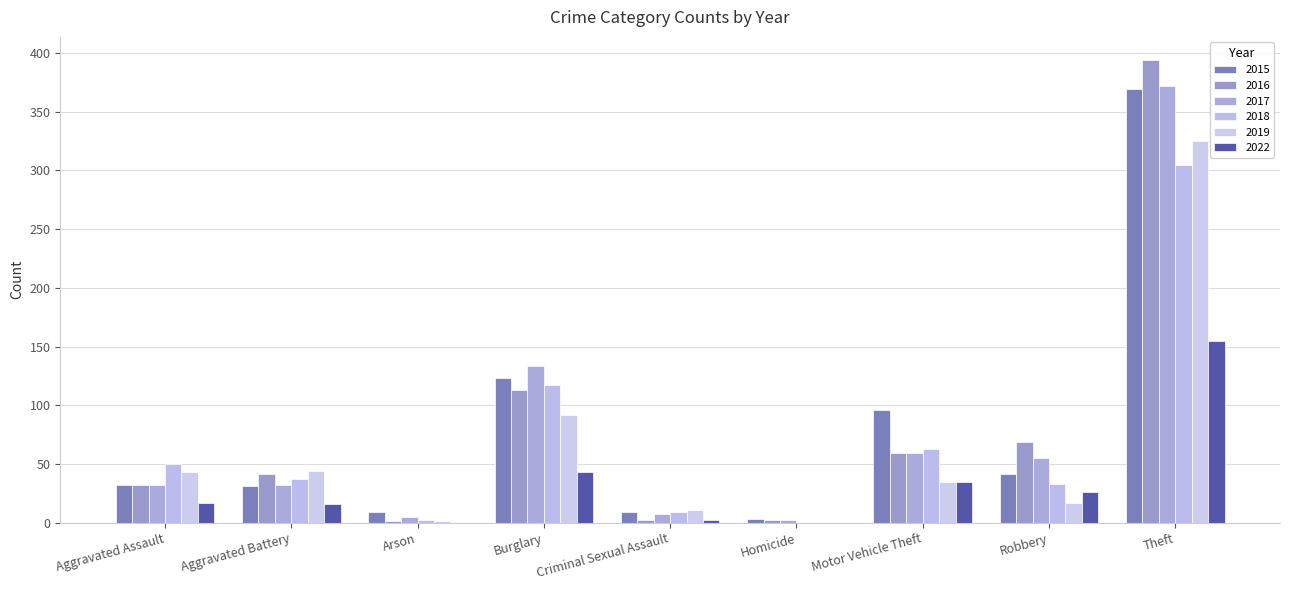

Between Aggravated Battery and Arson, which series saw the biggest shift?

2019